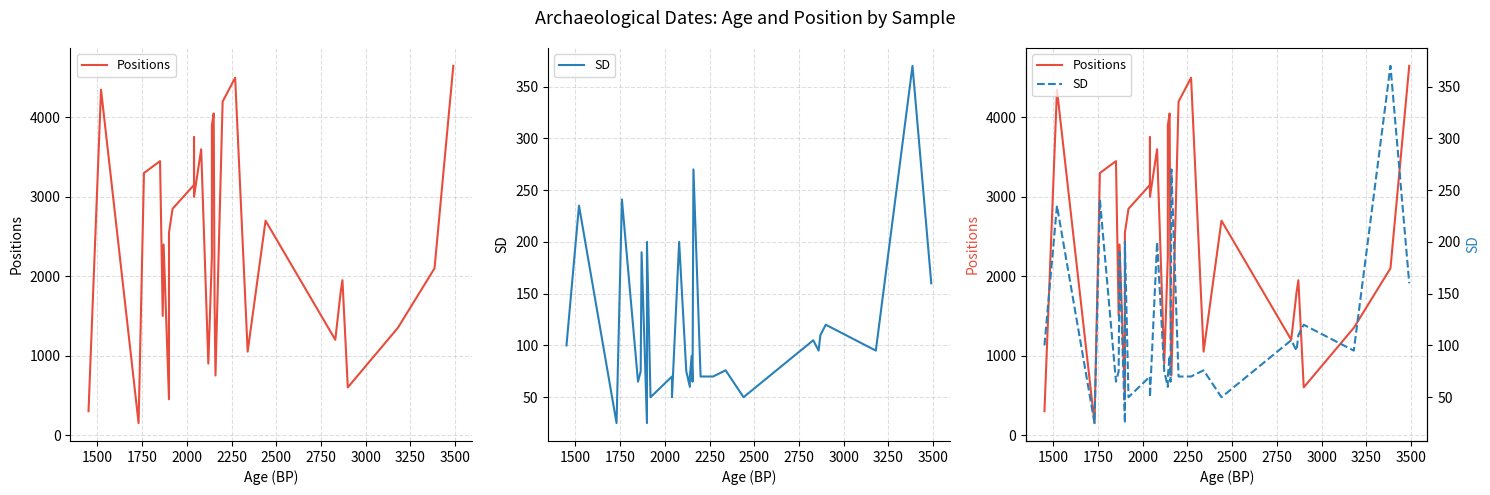

Does the chart have visible grid lines?

Yes